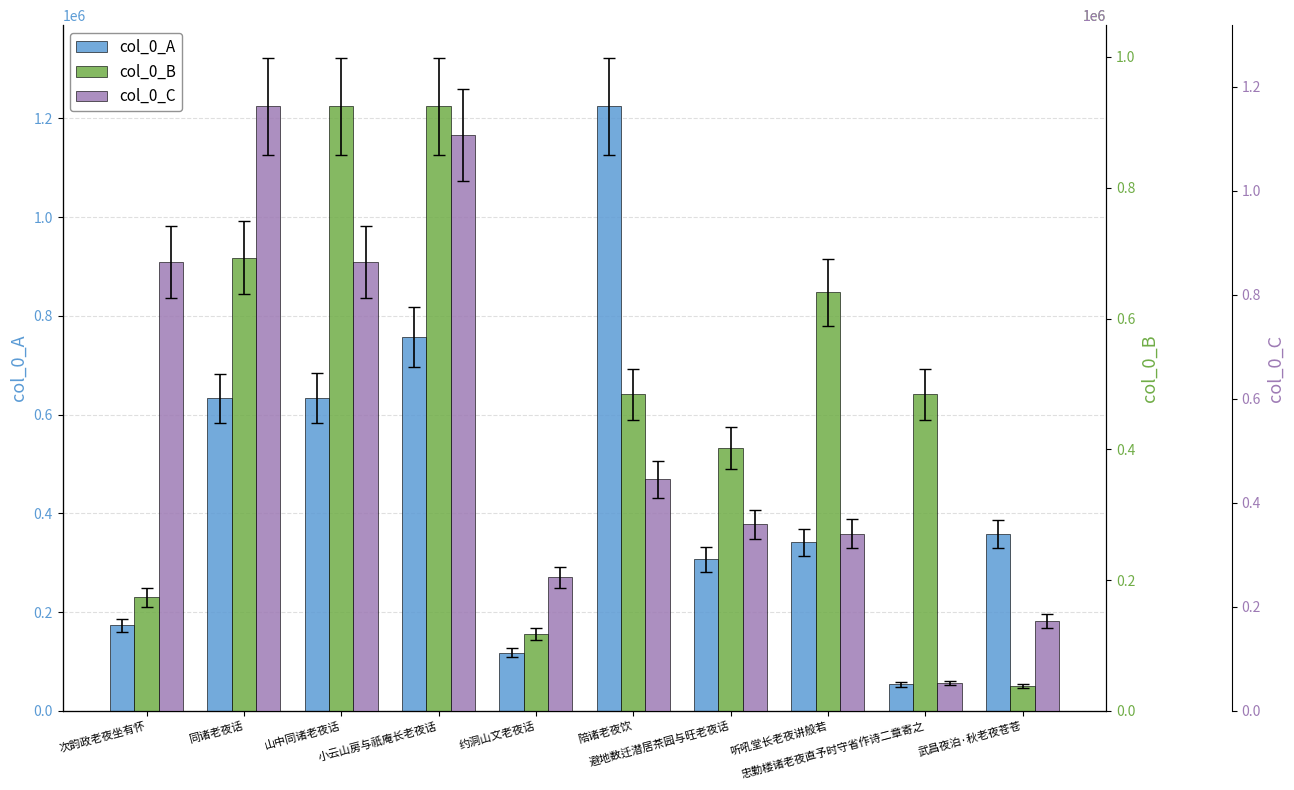

The col_0_A series shows 187459 at 小云山房与祇庵长老夜话. True or false?

False